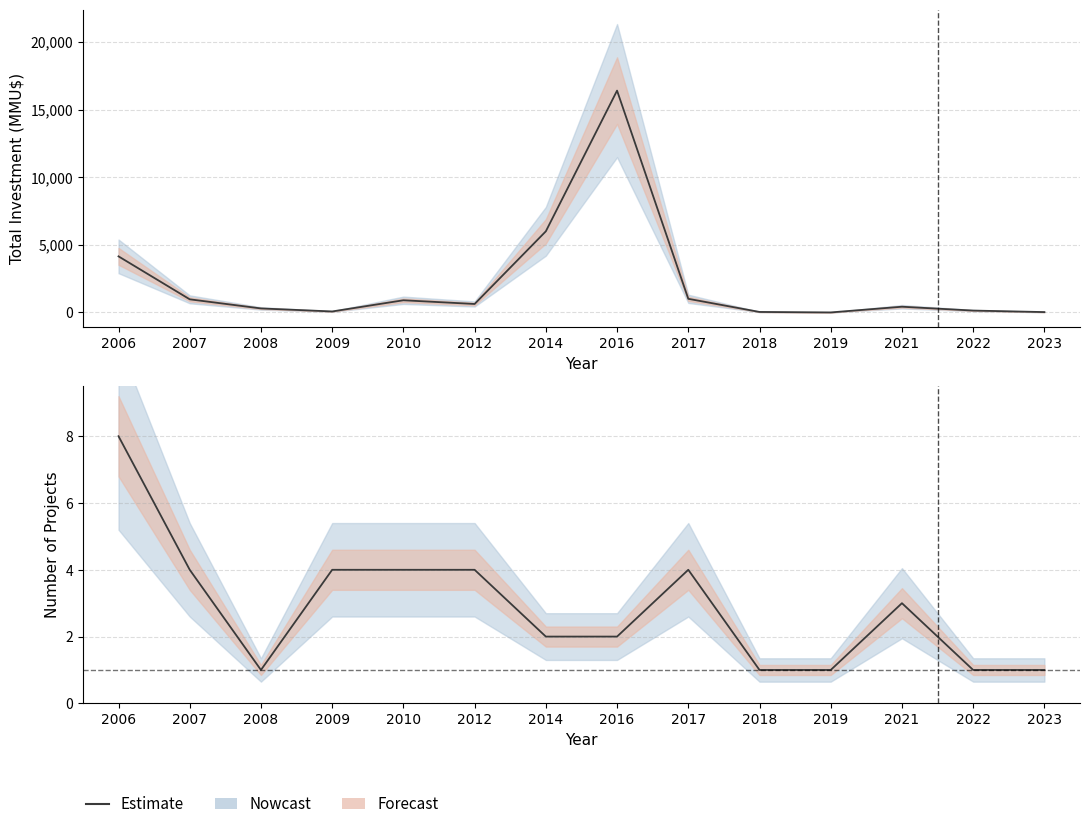

Approximately how many times larger is the value at 2019 compared to 2012?

0.2